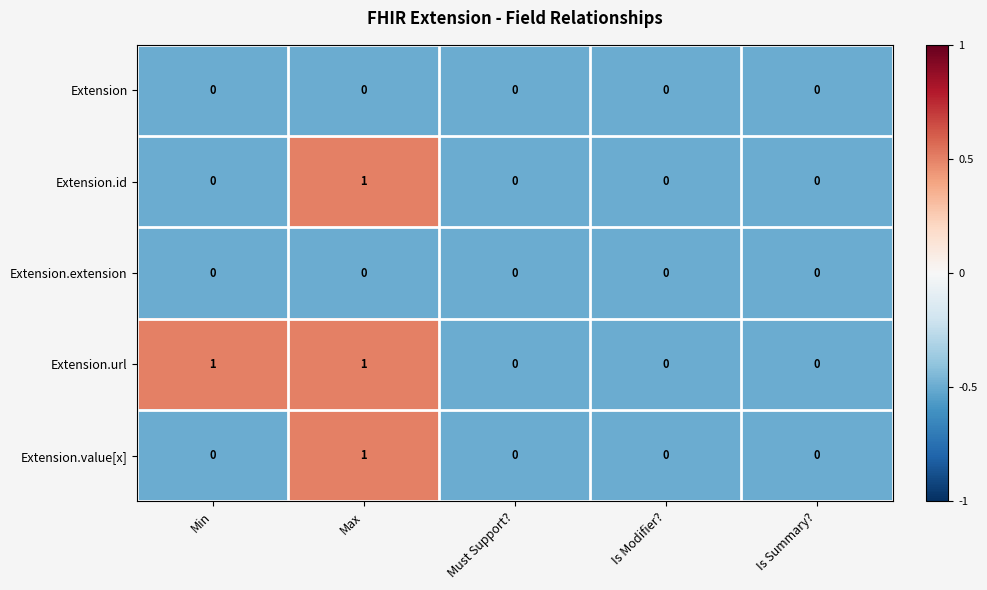

Between Min and Must Support?, which series saw the biggest shift?

Extension.url